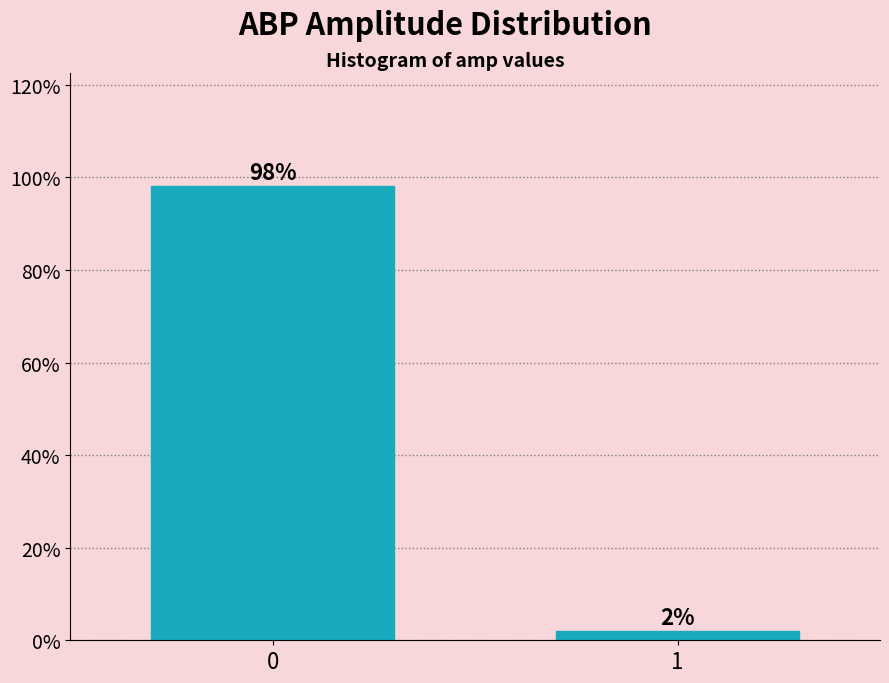

Reading left to right, transcribe all the data shown in this chart.

0=98.0	1=2.0